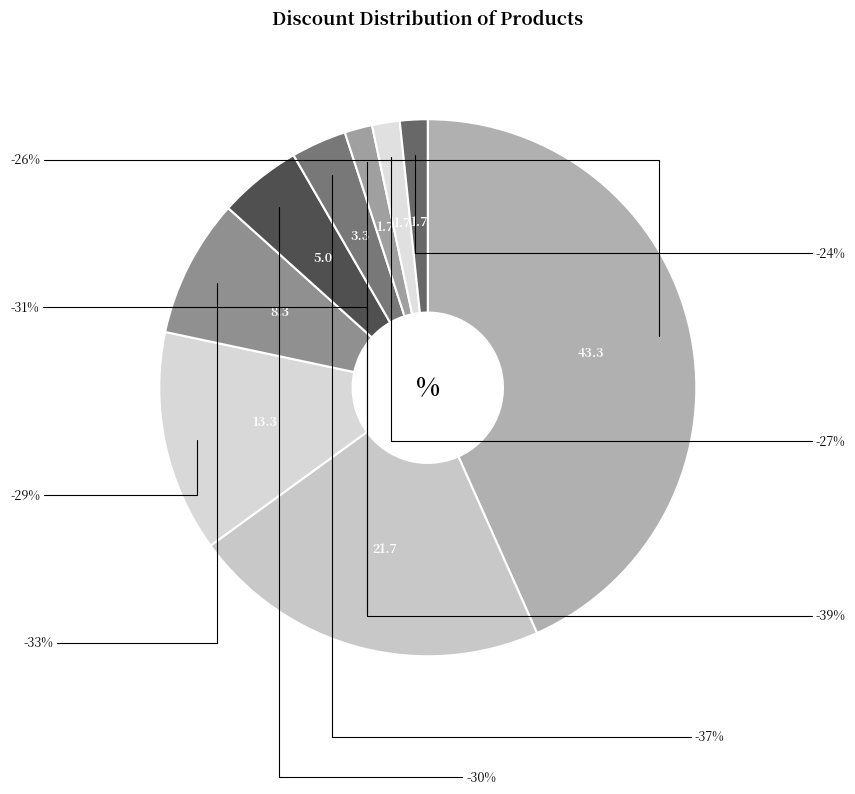

Combined, what portion of the pie is -27% and -26%?

45.0%